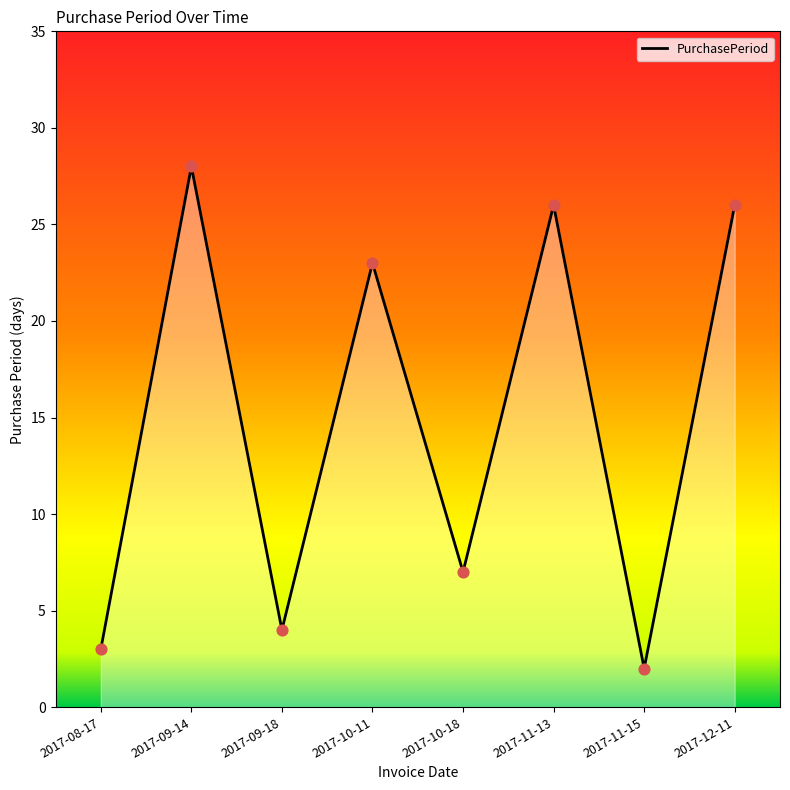

What is the change in value from 2017-09-18 to 2017-10-11?

+19